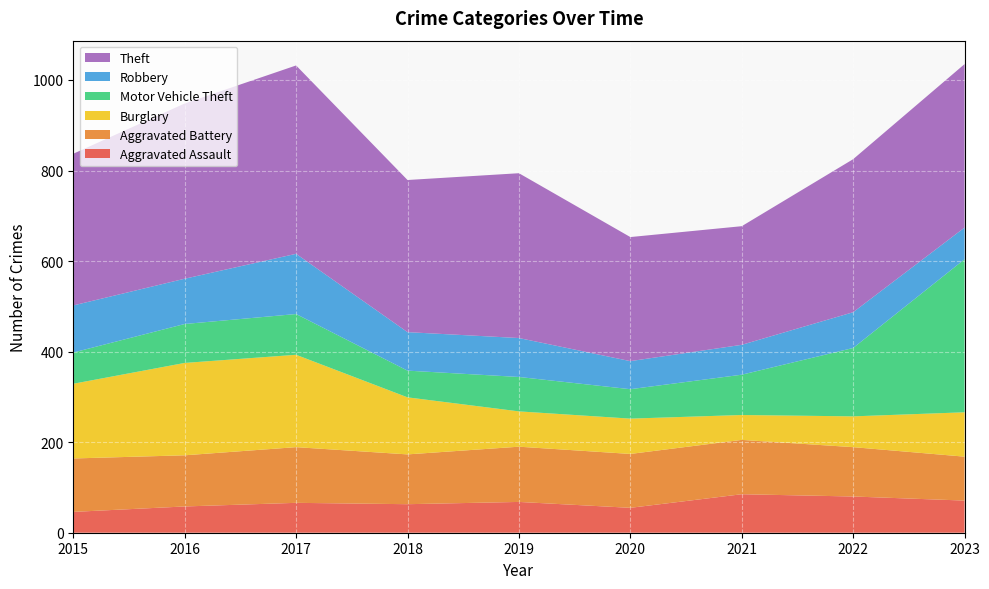

Reading left to right, transcribe all the data shown in this chart.

Aggravated Assault: 2015=46	2016=58	2017=66	2018=63	2019=68	2020=55	2021=85	2022=80	2023=71
Aggravated Battery: 2015=118	2016=113	2017=123	2018=110	2019=122	2020=119	2021=120	2022=109	2023=97
Burglary: 2015=165	2016=204	2017=204	2018=126	2019=78	2020=78	2021=55	2022=68	2023=98
Motor Vehicle Theft: 2015=69	2016=86	2017=90	2018=59	2019=76	2020=65	2021=89	2022=151	2023=338
Robbery: 2015=104	2016=100	2017=133	2018=85	2019=86	2020=62	2021=66	2022=79	2023=70
Theft: 2015=335	2016=387	2017=416	2018=336	2019=364	2020=274	2021=262	2022=338	2023=361